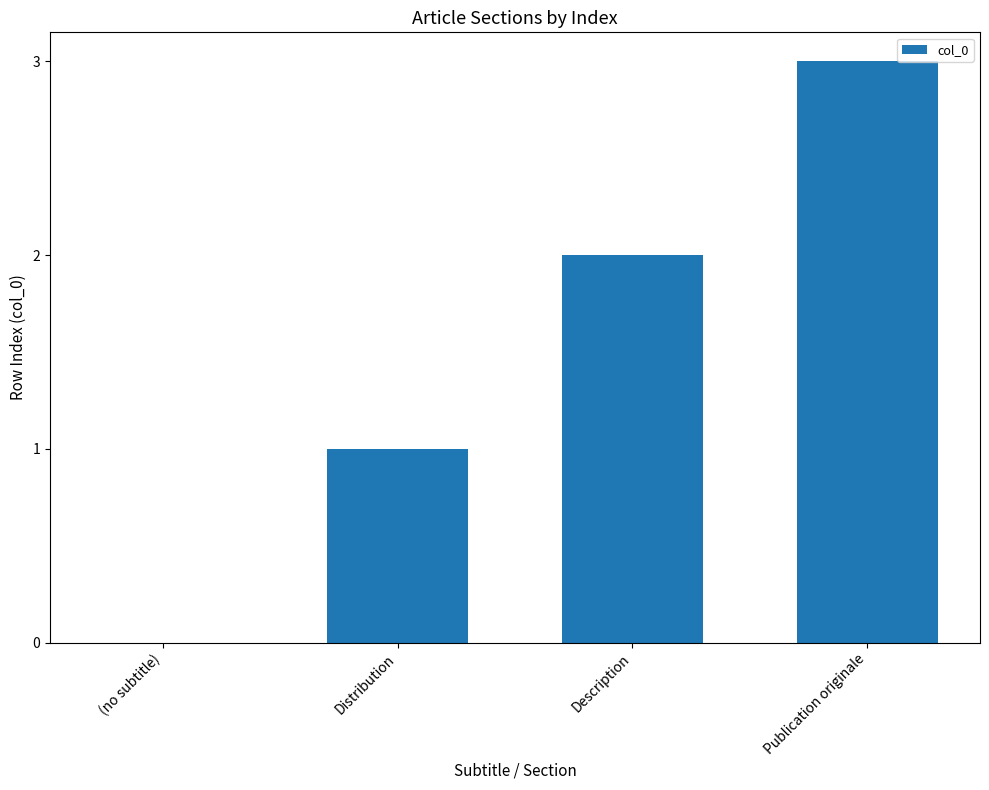

What is the change in value from (no subtitle) to Distribution?

+1